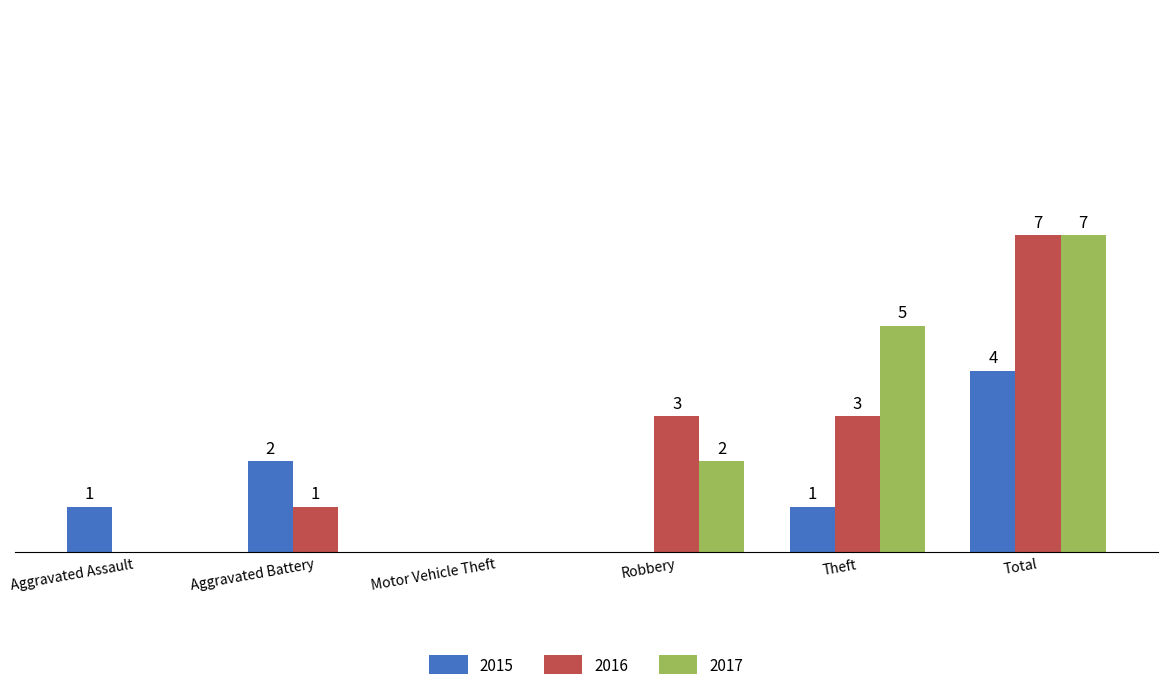

At which category is the sum across all series the highest?

Total